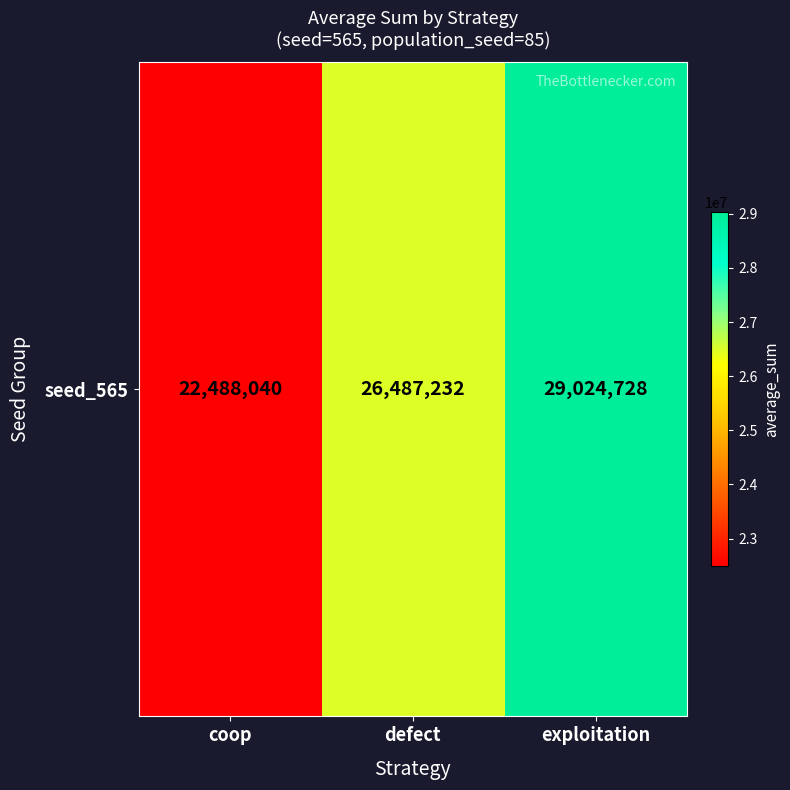

How many categories are shown in the chart?

3